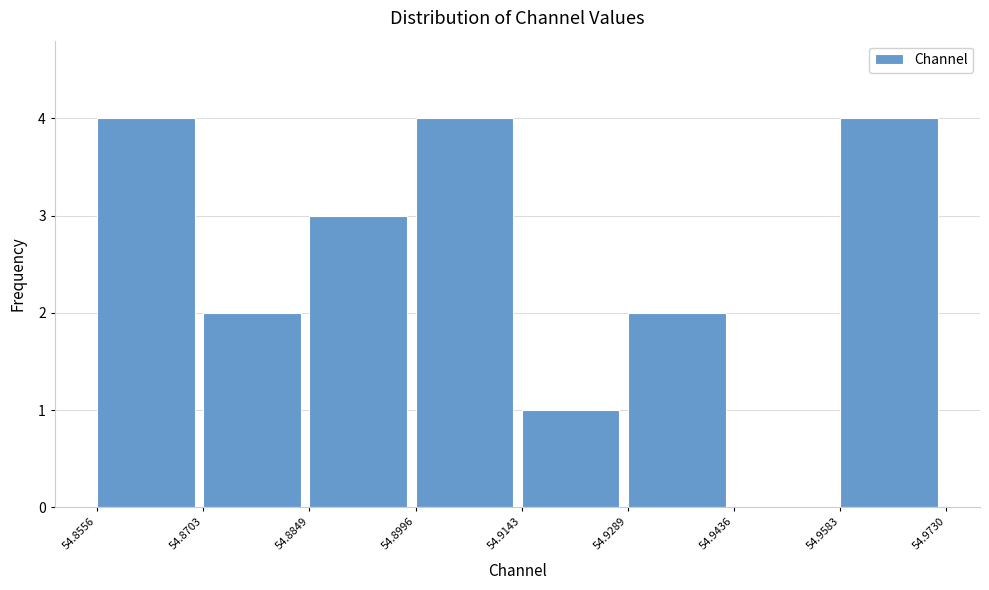

Reading left to right, list every bar in this chart as the range it spans on the x-axis followed by its height. The values are not printed on the chart, so give them approximately, as read against the axis.

54.8556 to 54.8703: 4
54.8703 to 54.8849: 2
54.8849 to 54.8996: 3
54.8996 to 54.9143: 4
54.9143 to 54.9289: 1
54.9289 to 54.9436: 2
54.9436 to 54.9583: 0
54.9583 to 54.9730: 4